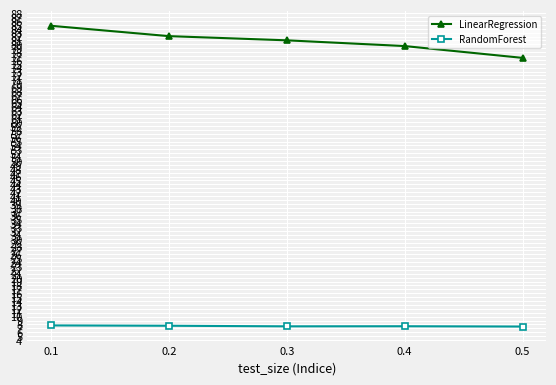

Does the chart have visible grid lines?

Yes